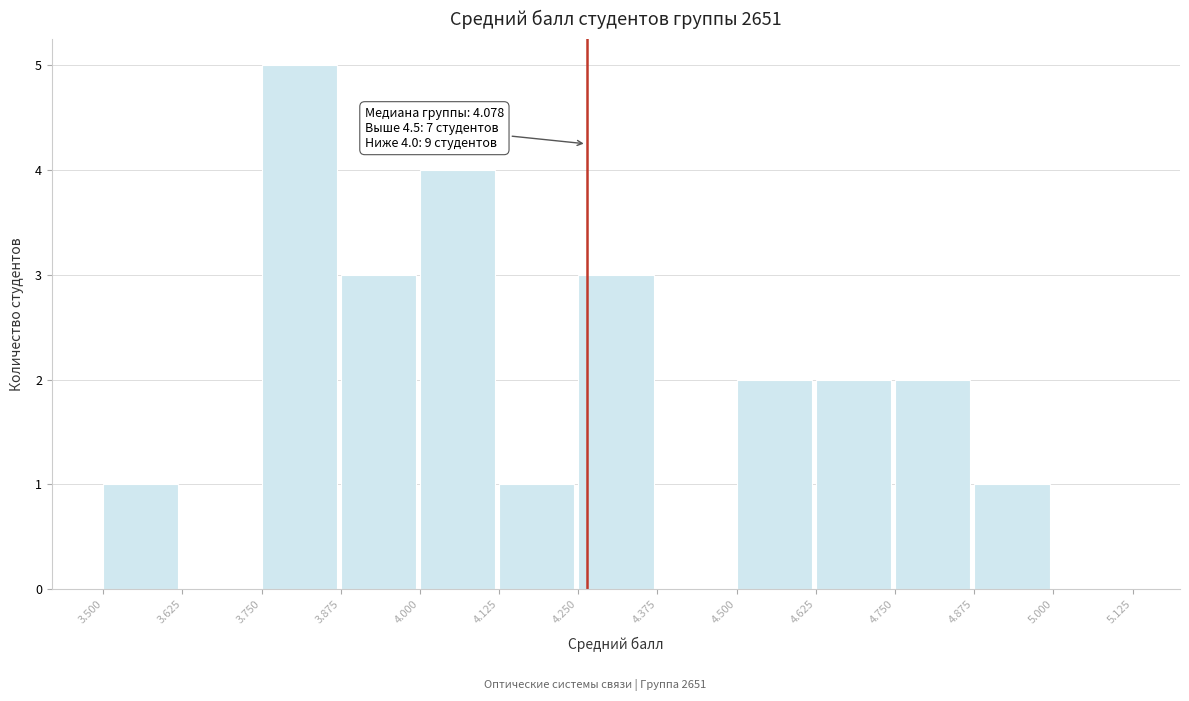

Over which range of the x-axis is the bar tallest?

3.750 to 3.875